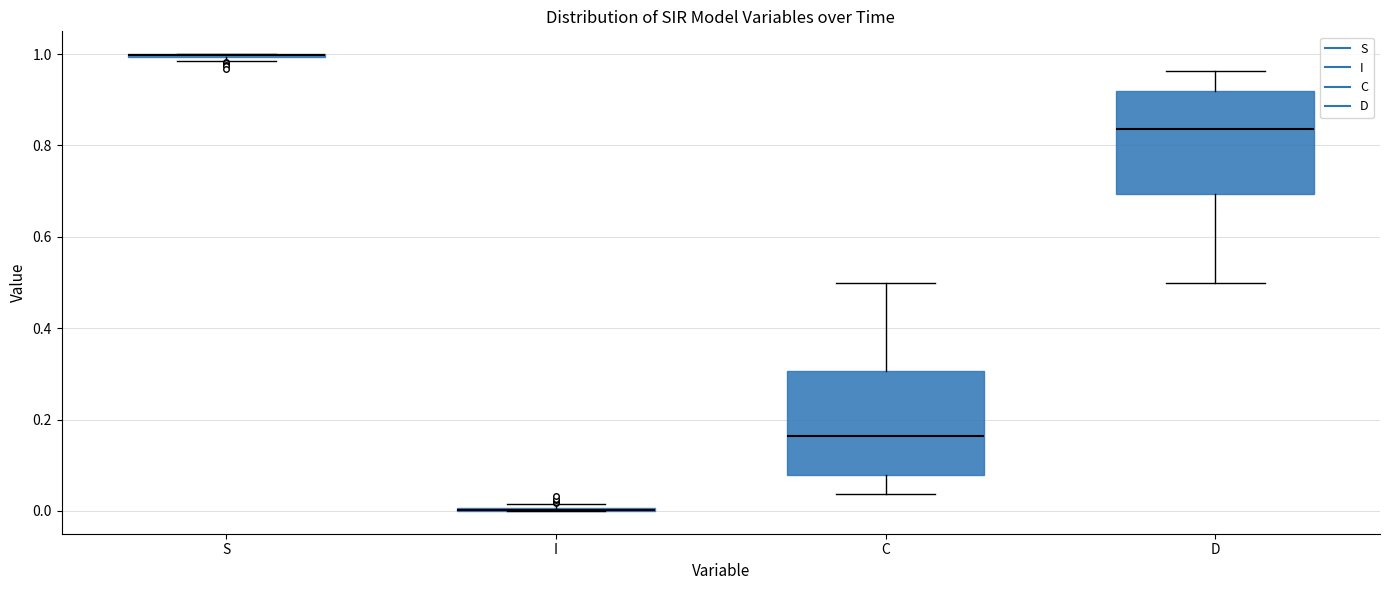

Reading left to right, read every box against the y-axis: the position of its median line, the range the box covers, and the ends of its whiskers. The values are not printed on the chart, so give them approximately, as read against the axis.

S: box collapsed to a line at 1.00, whiskers 0.98 to 1.00
I: box collapsed to a line at 0.00, whiskers 0.00 to 0.02
C: median 0.16, box 0.08 to 0.30, whiskers 0.04 to 0.50
D: median 0.84, box 0.70 to 0.92, whiskers 0.50 to 0.96